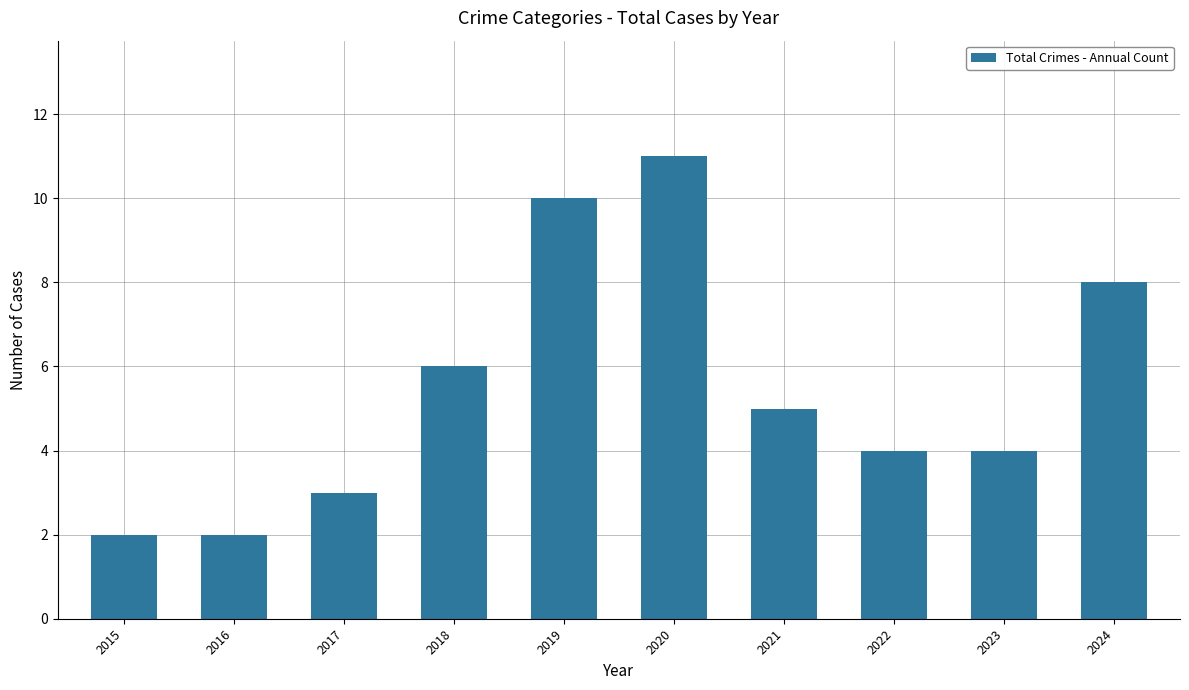

What is the difference between the maximum and second lowest values?

9